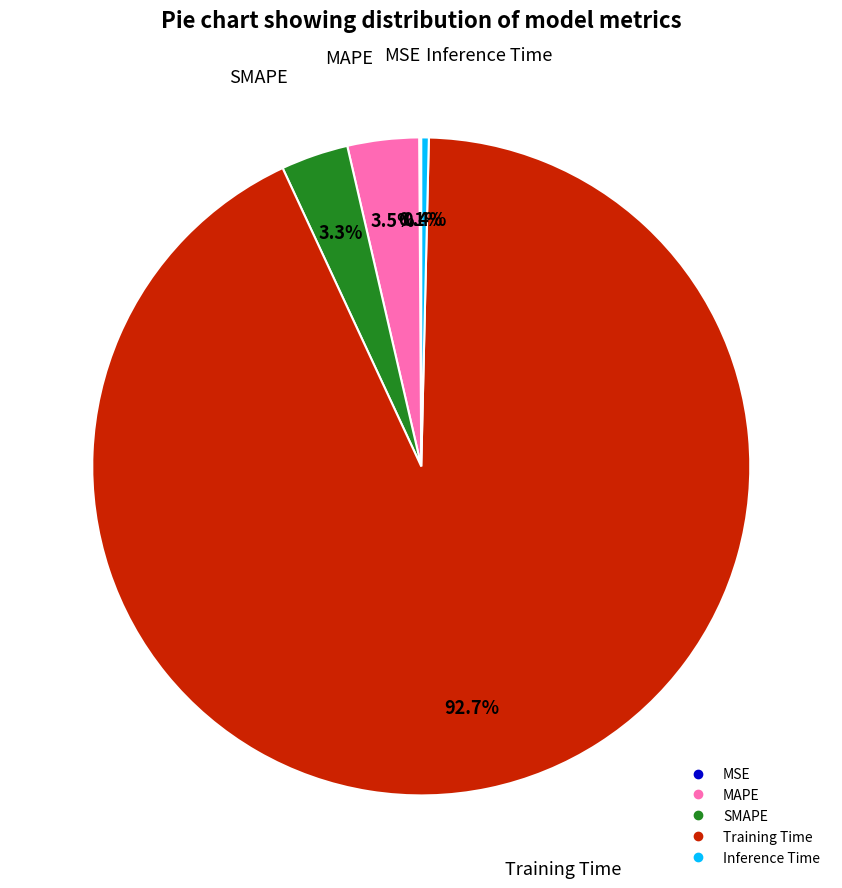

Between MAPE and Inference Time, which is larger?

MAPE